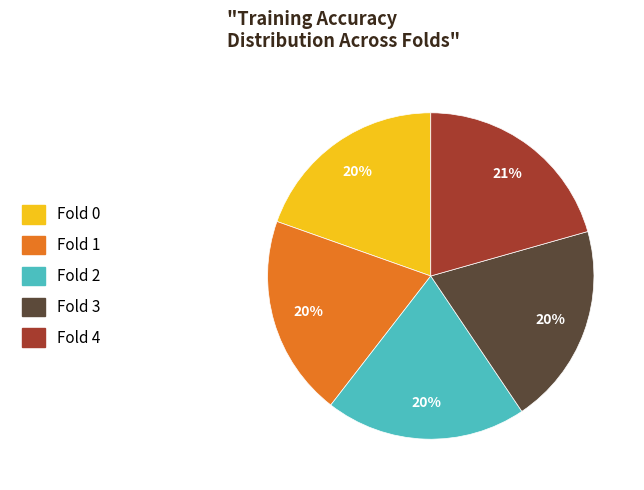

Between Fold 4 and Fold 1, which is larger?

Fold 4